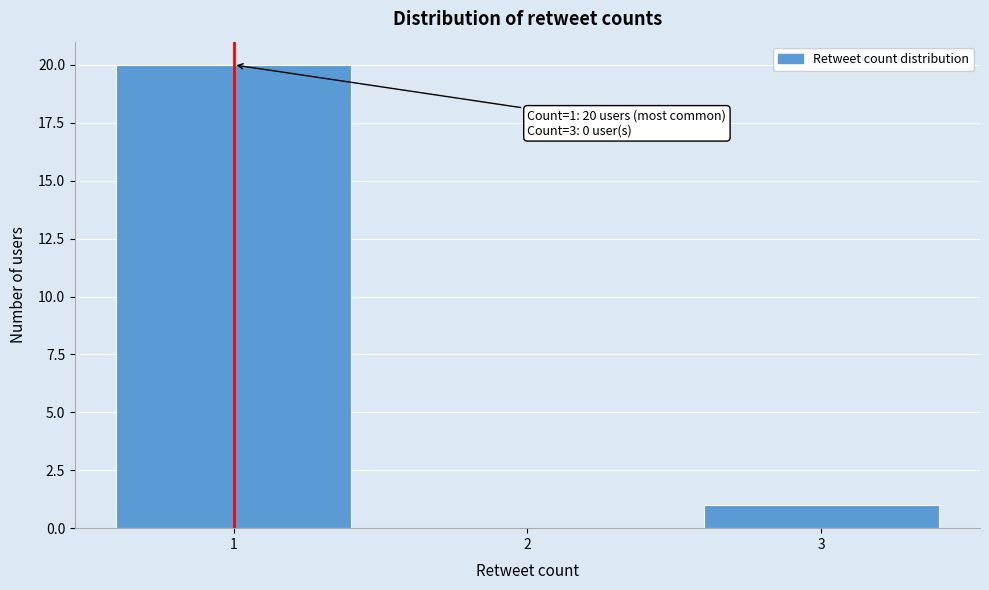

Which range on the x-axis has the tallest bar?

0.5 to 1.5